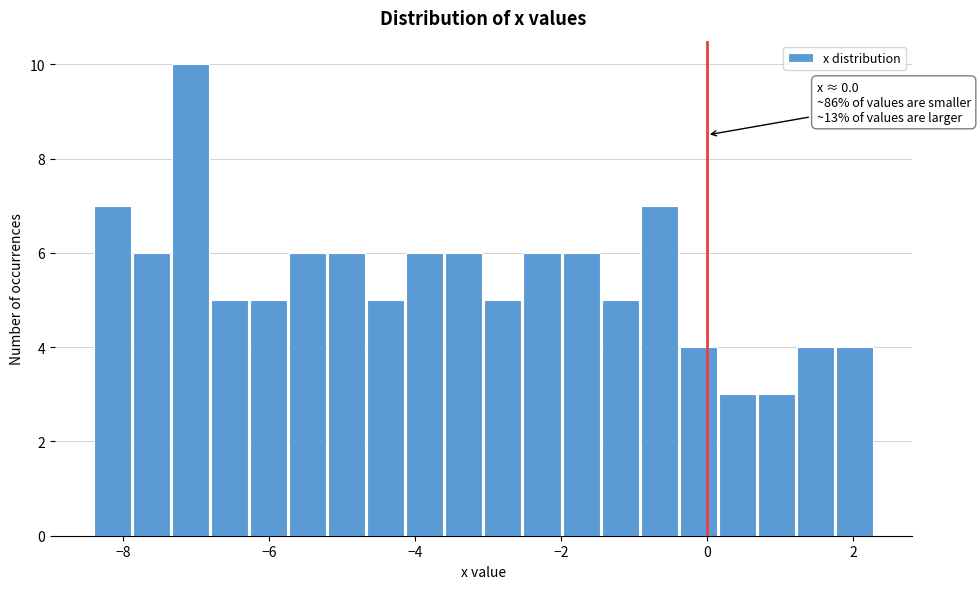

Read against the x-axis, roughly where is the centre of the tallest bar?

-7.0